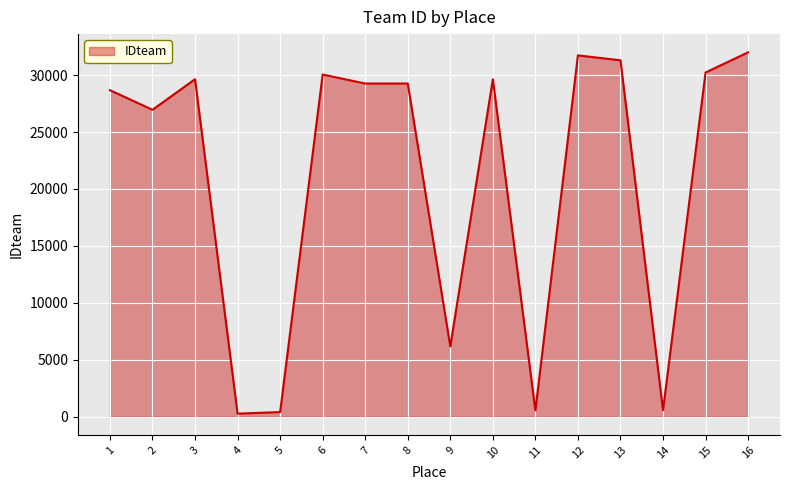

What is the ratio of the value at 1 to the value at 13?

0.9